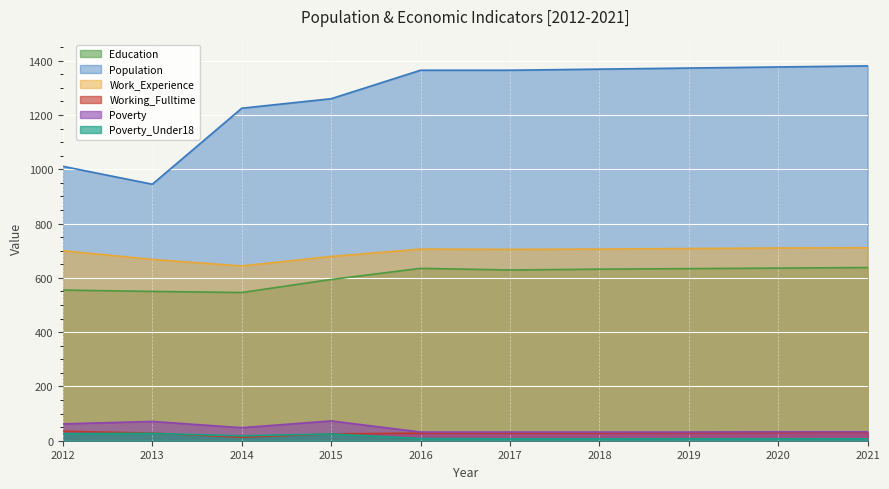

True or false: Education and Work_Experience cross at least once.

False